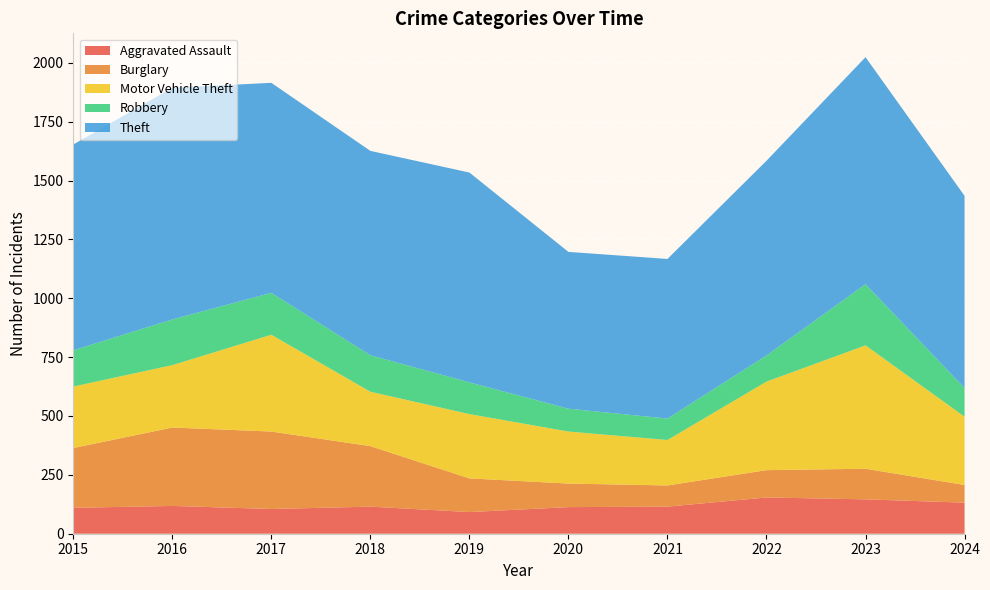

Reading right to left, extract all data points from this chart.

Aggravated Assault: 132	146	154	115	113	92	115	105	118	110
Burglary: 75	130	116	90	100	143	257	329	333	254
Motor Vehicle Theft: 290	524	376	193	221	273	231	411	265	261
Robbery: 122	260	111	91	97	135	155	178	194	154
Theft: 816	964	827	678	666	891	868	892	984	874